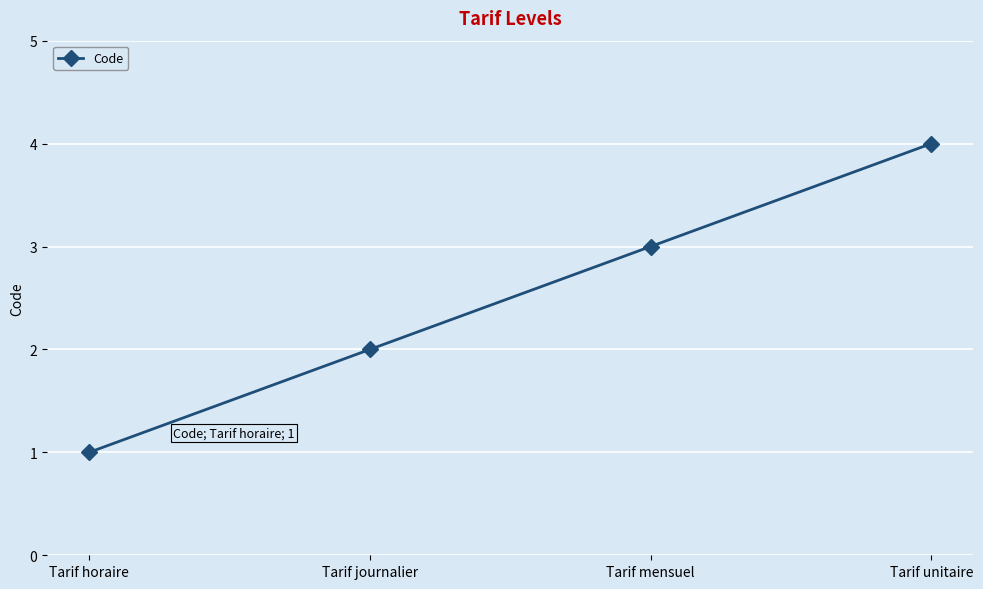

The chart shows a value of 2 at Tarif unitaire. True or false?

False